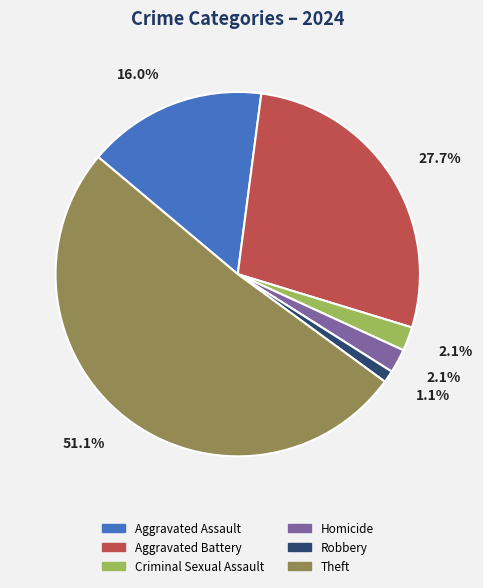

Combined, do Criminal Sexual Assault and Theft account for over 50%?

Yes